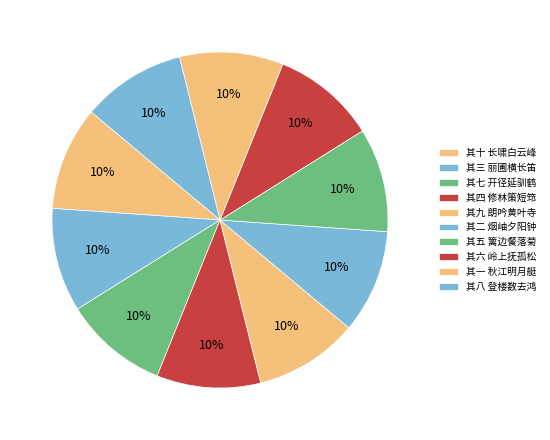

True or false: 其九 朗吟黄叶寺 accounts for 10% of the total.

True